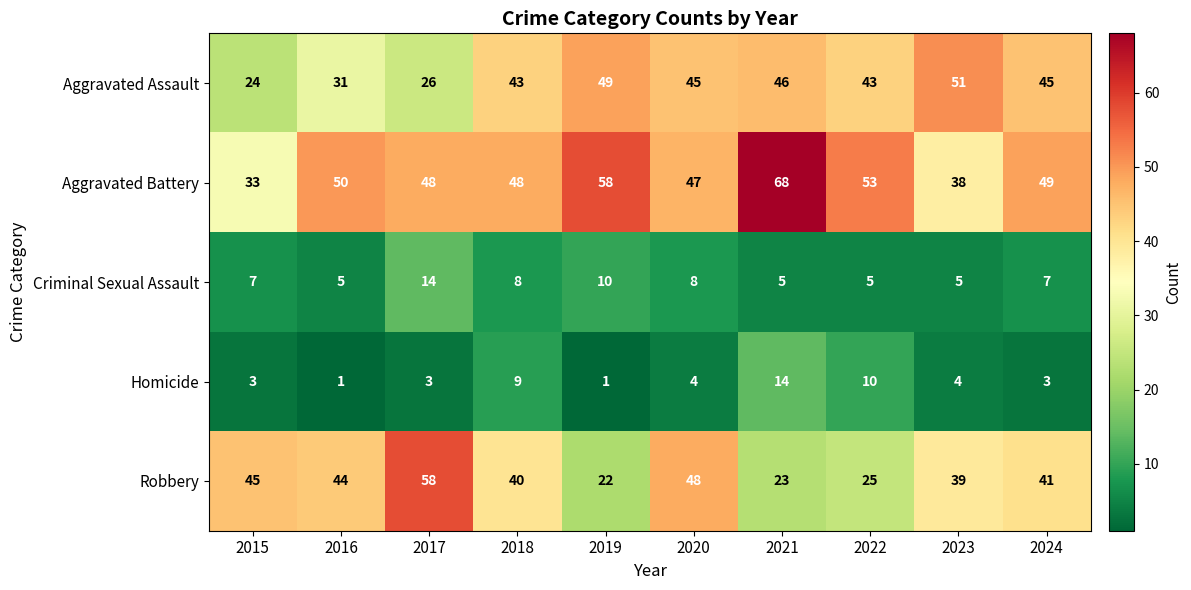

Is it true that Homicide equals 4 at 2023?

True